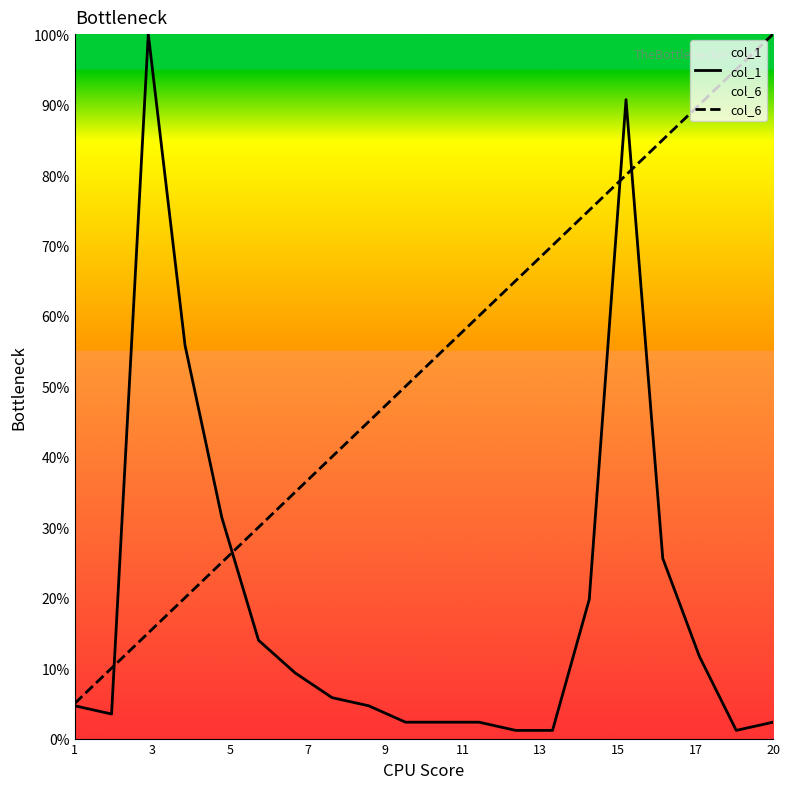

Rank the series by their maximum value, from lowest to highest.

col_1, col_6